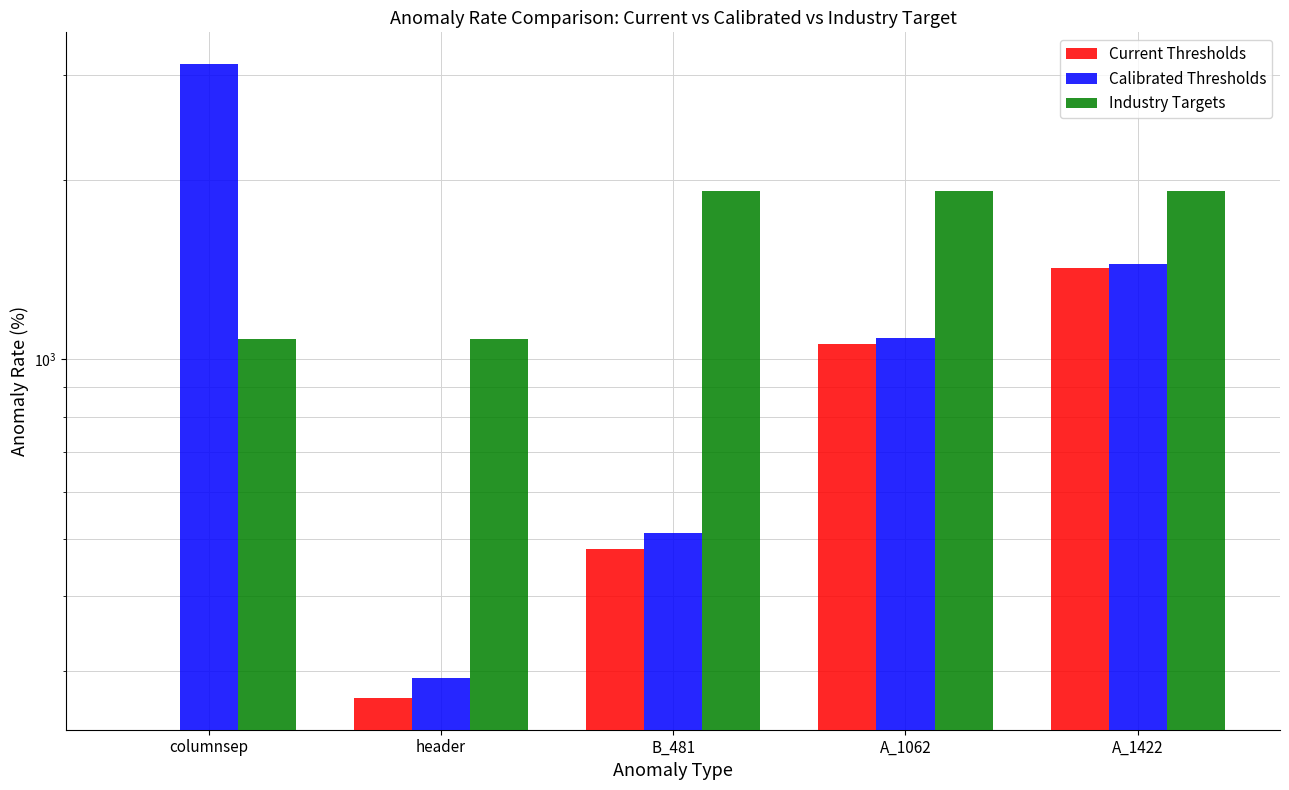

What are all the series names shown in the legend?

Current Thresholds, Calibrated Thresholds, Industry Targets